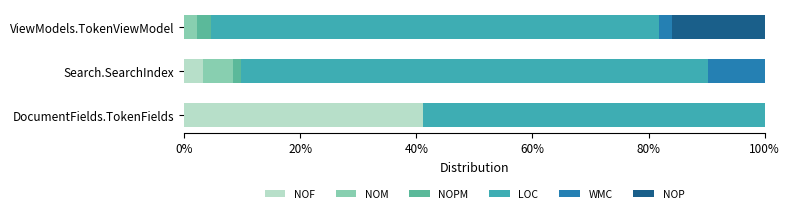

What are all the series names shown in the legend?

NOF, NOM, NOPM, LOC, WMC, NOP